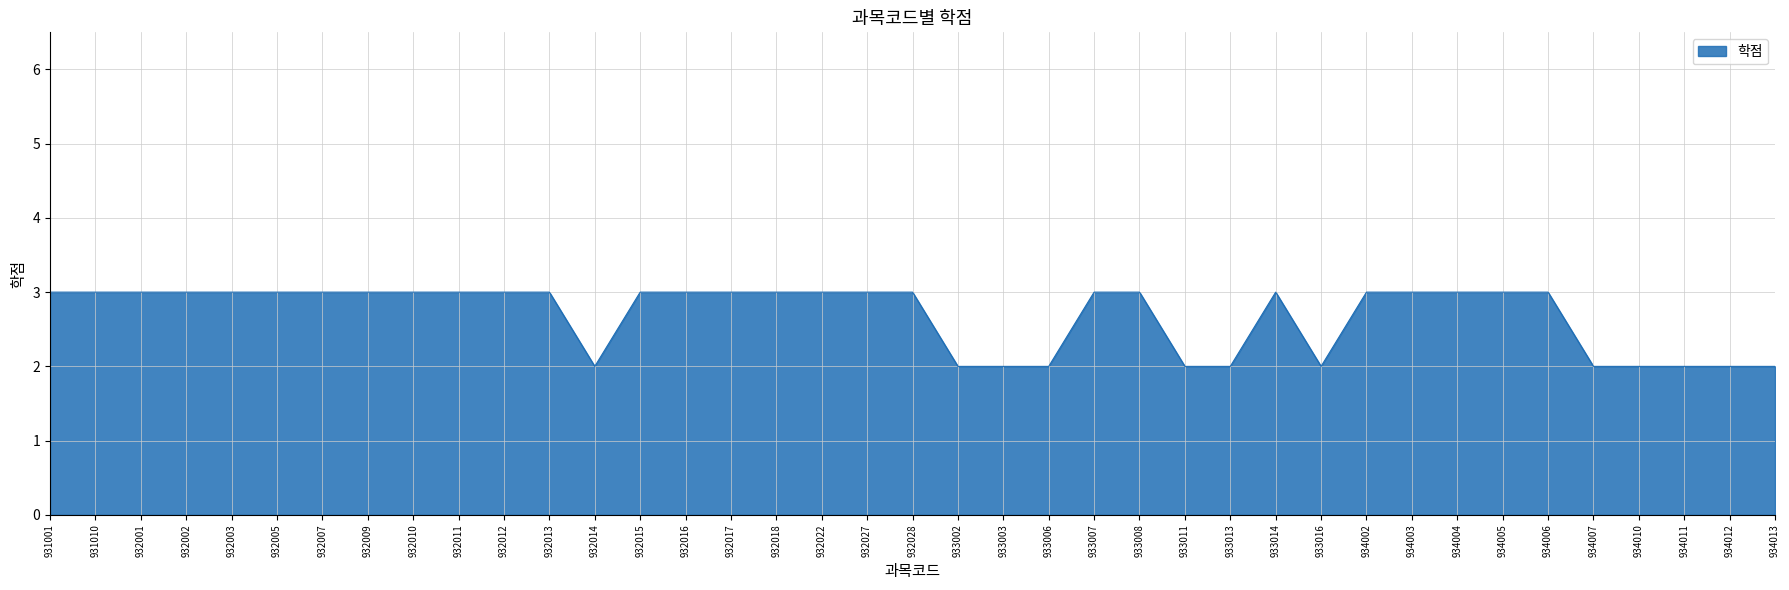

Between 933003 and 931001, which is larger?

931001